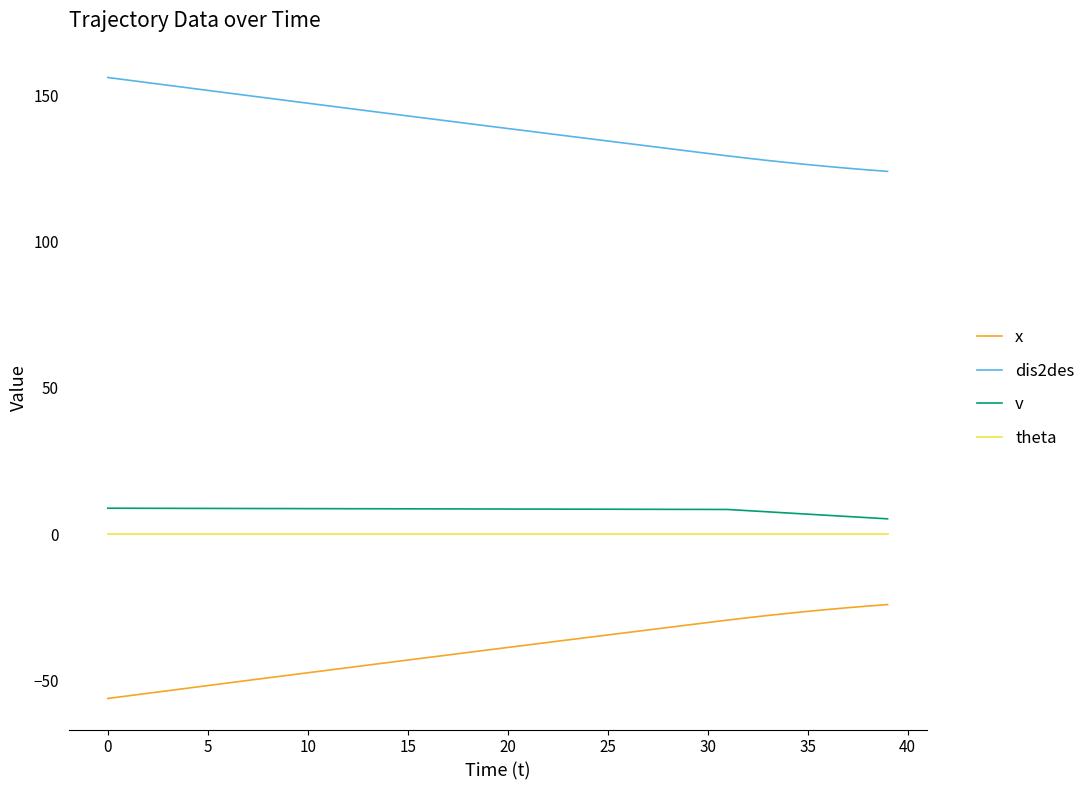

What is the minimum value shown in the chart?

-56.2